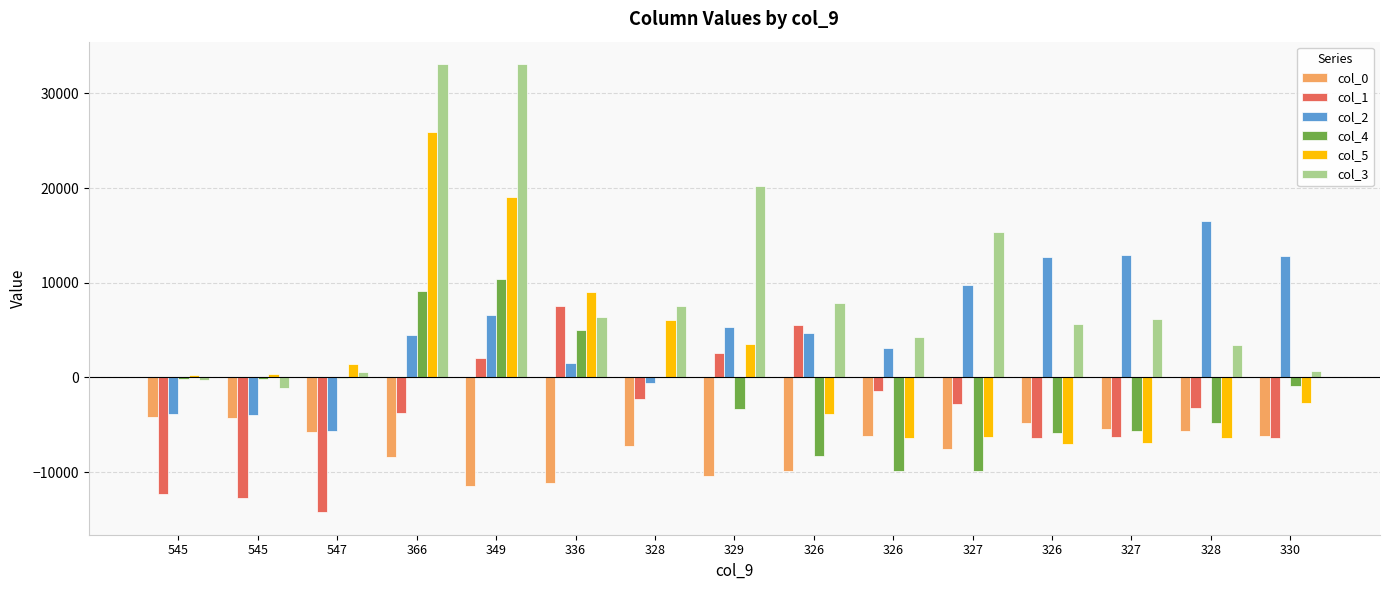

Where does the col_2 series first go above 4659?

349